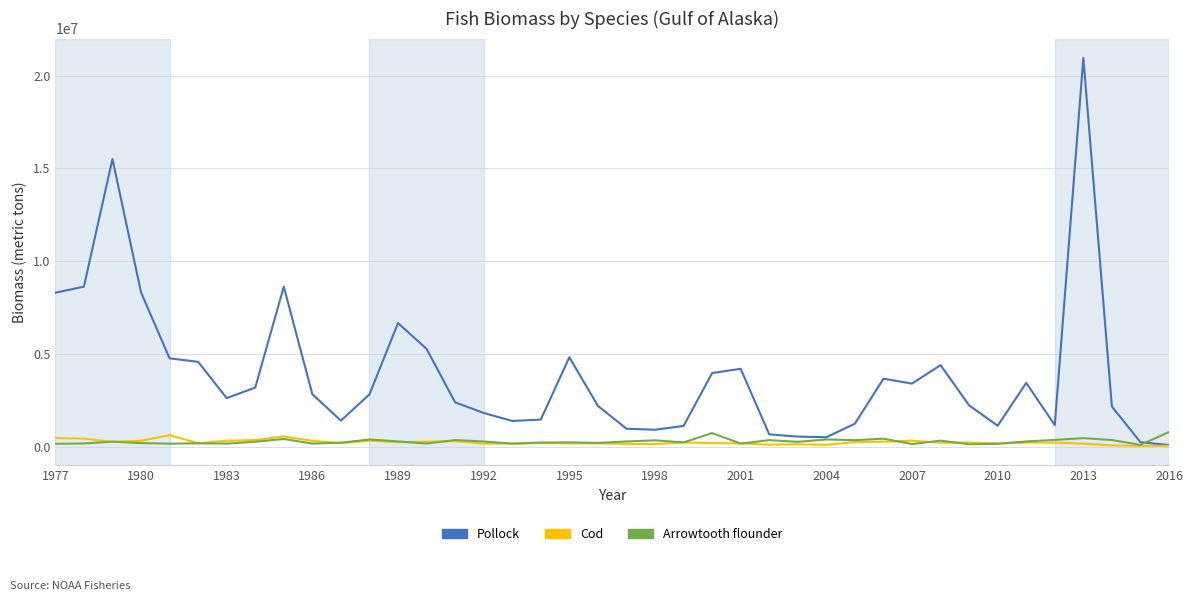

Which series has the largest total across all categories?

Pollock